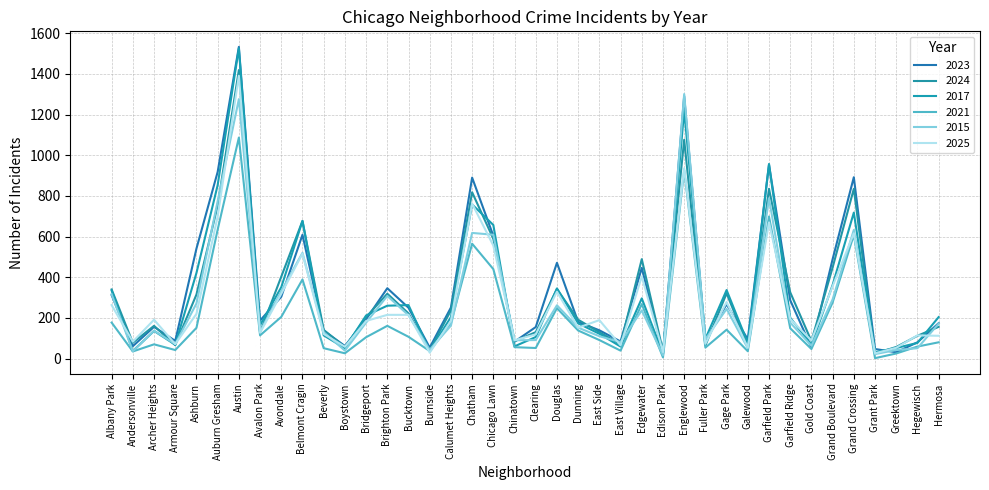

Is it true that 2025 equals 169 at Grand Crossing?

False